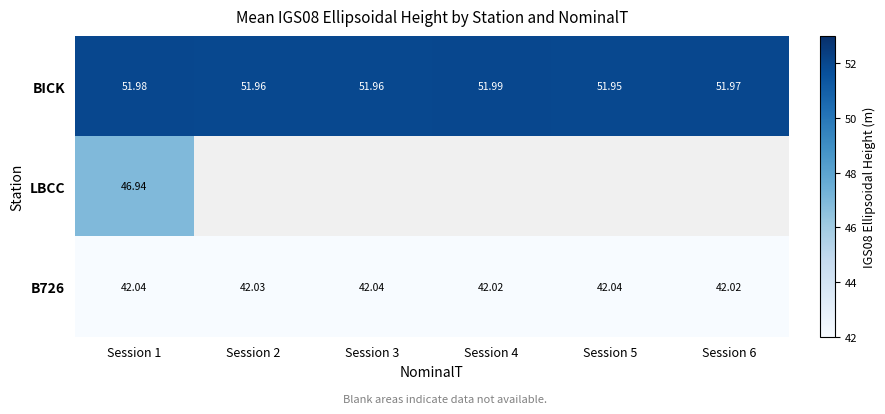

Is the value of BICK at Session 5 greater than the value of B726 at Session 5?

Yes